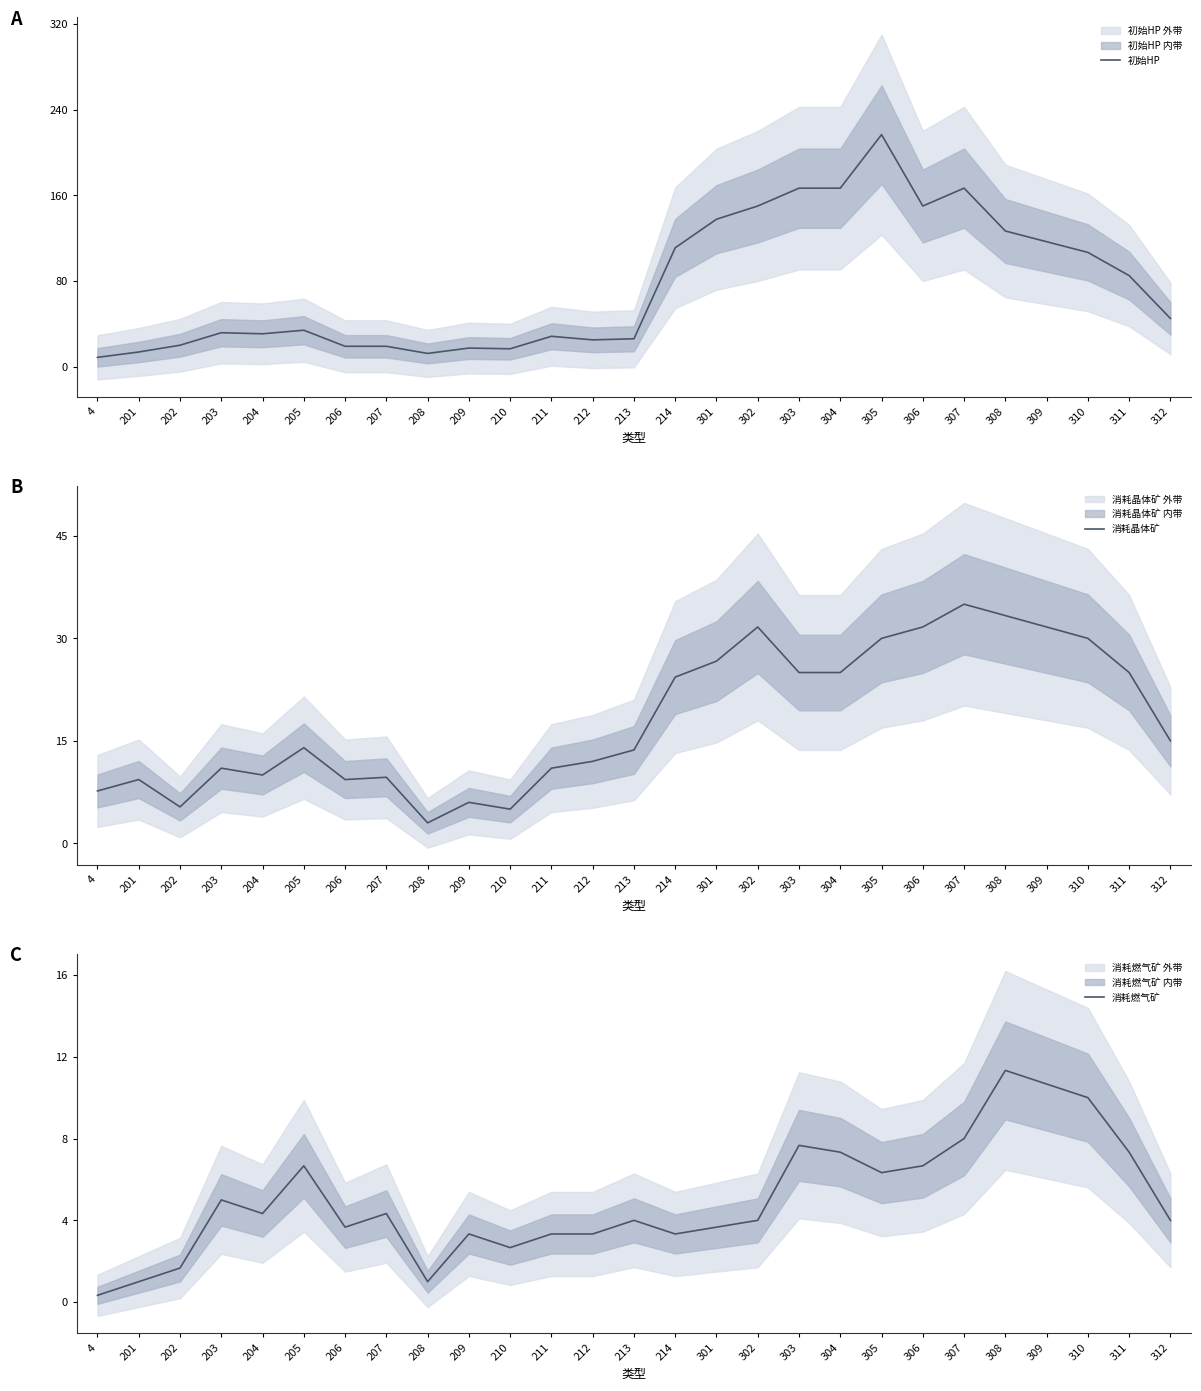

How many interior local valleys does the 初始HP series have?

6